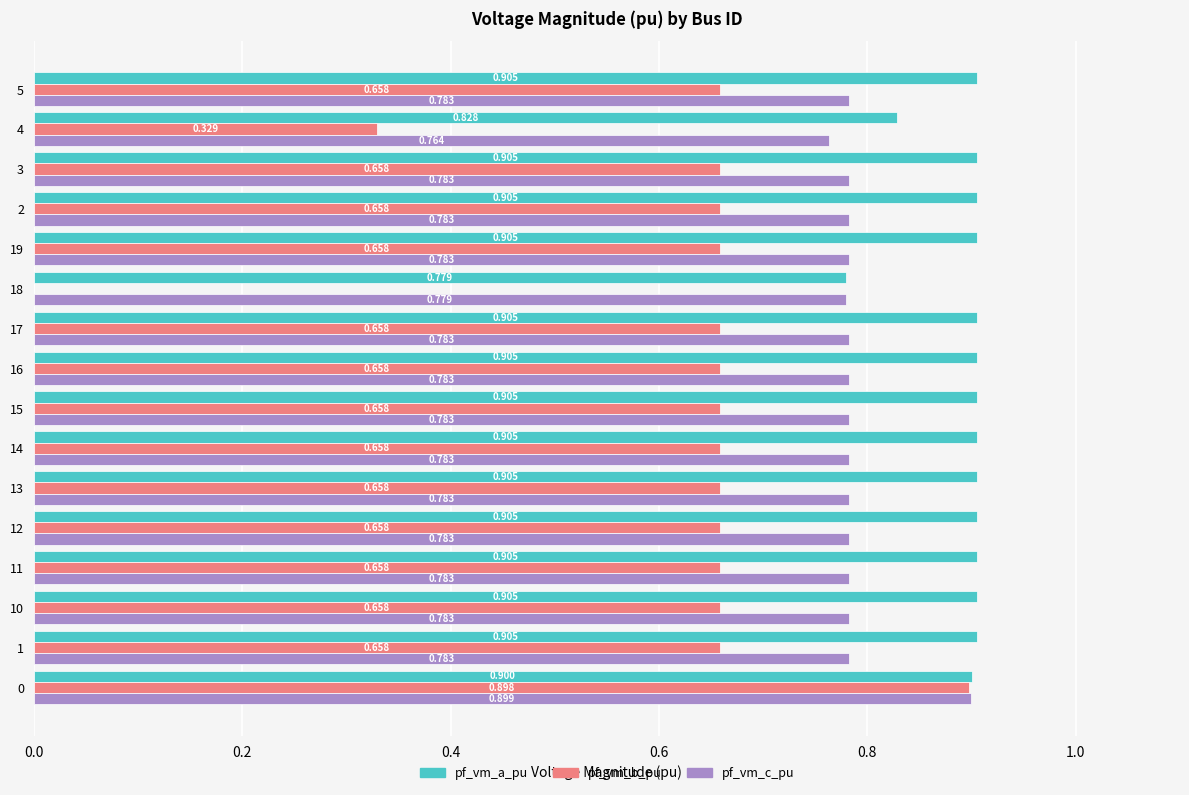

Which series has the largest total across all categories?

pf_vm_a_pu